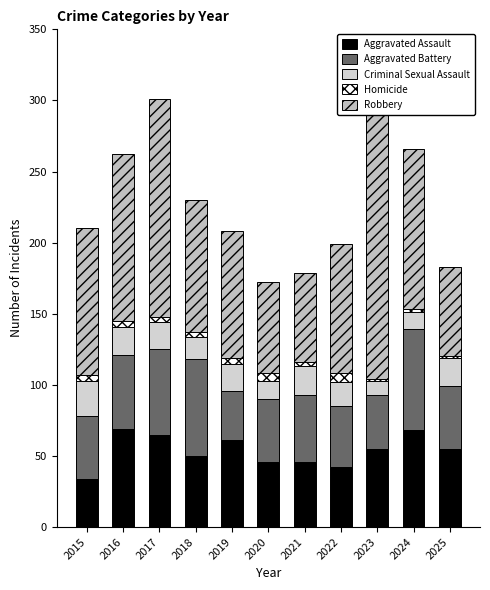

At which category is the sum across all series the highest?

2017